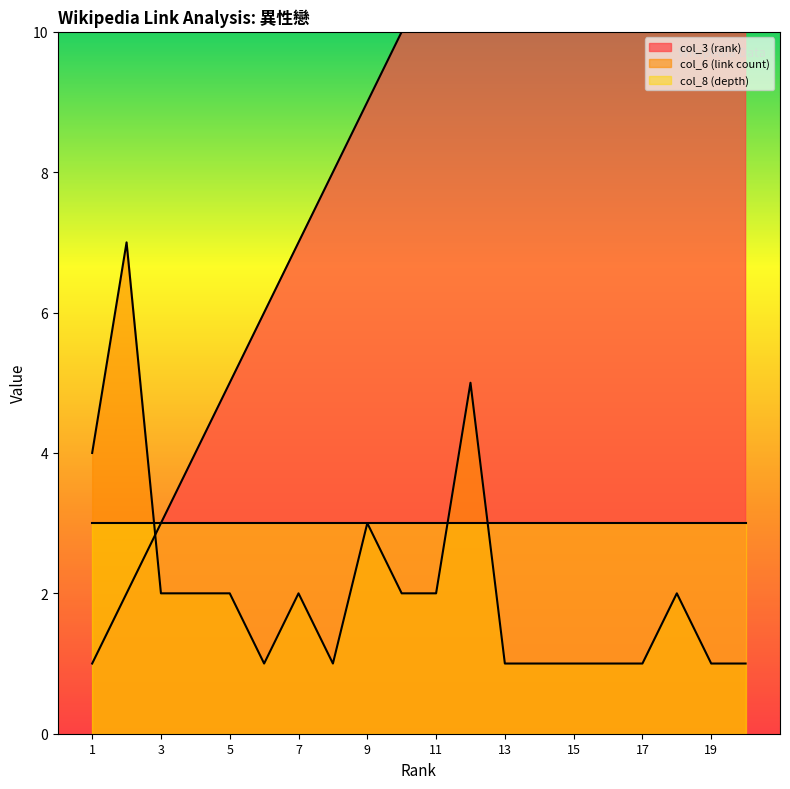

Which series changed the most between 13 and 16?

col_3 (rank)